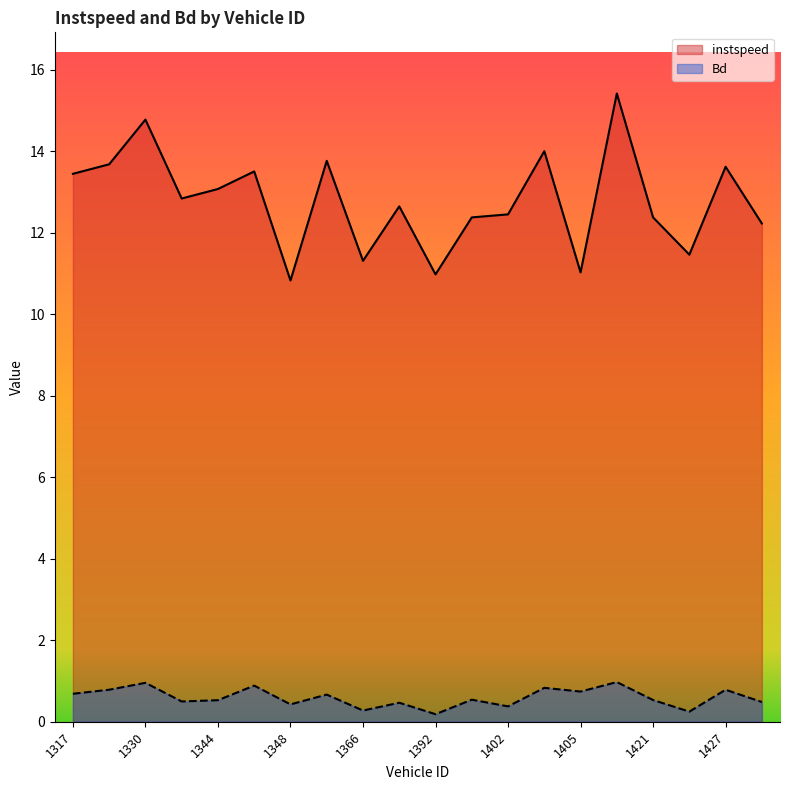

Reading left to right, transcribe all the data shown in this chart.

instspeed: 13.4	13.7	14.8	12.8	13.1	13.5	10.8	13.8	11.3	12.6	11.0	12.4	12.4	14.0	11.0	15.4	12.4	11.5	13.6	12.2
Bd: 0.7	0.8	1.0	0.5	0.5	0.9	0.4	0.7	0.3	0.5	0.2	0.5	0.4	0.8	0.7	1.0	0.5	0.2	0.8	0.5